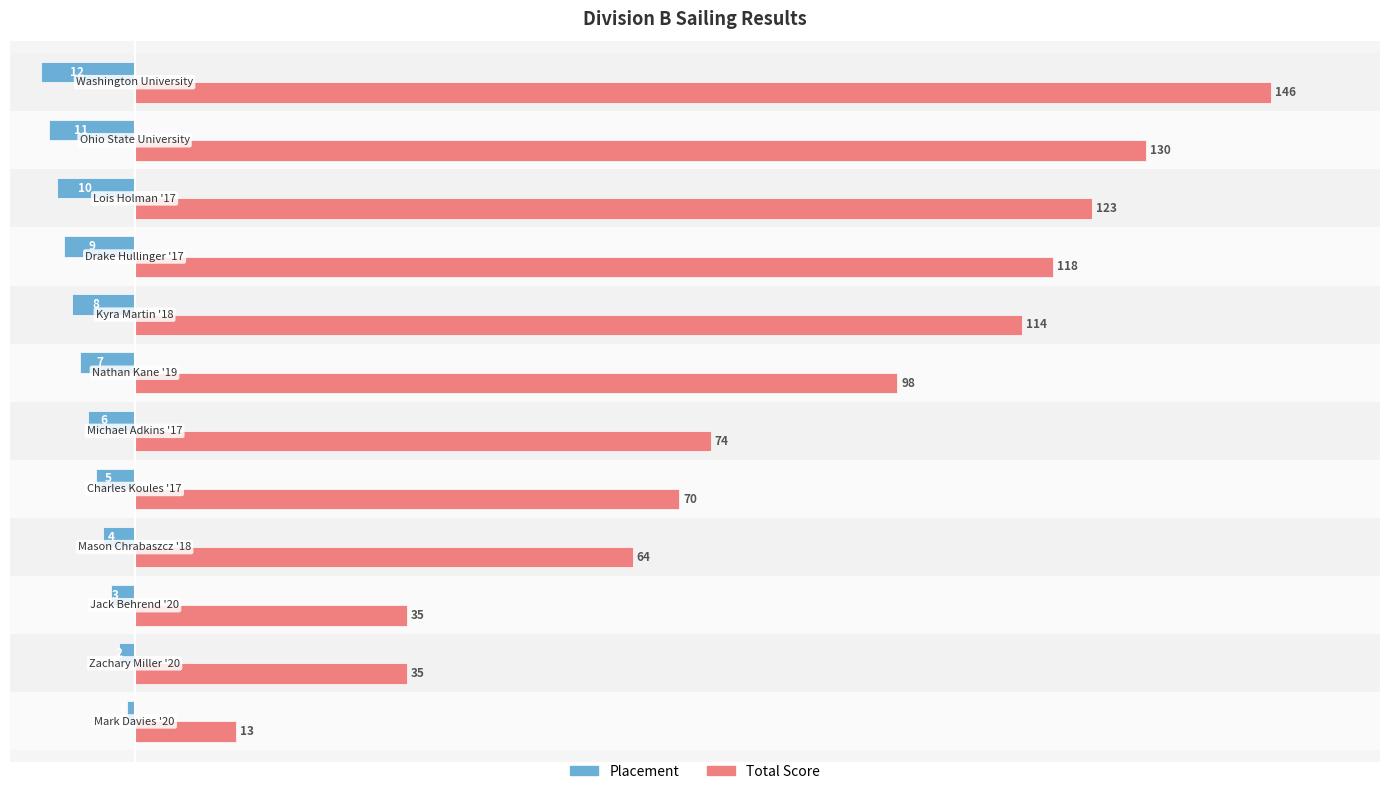

Which series has the largest total across all categories?

Total Score